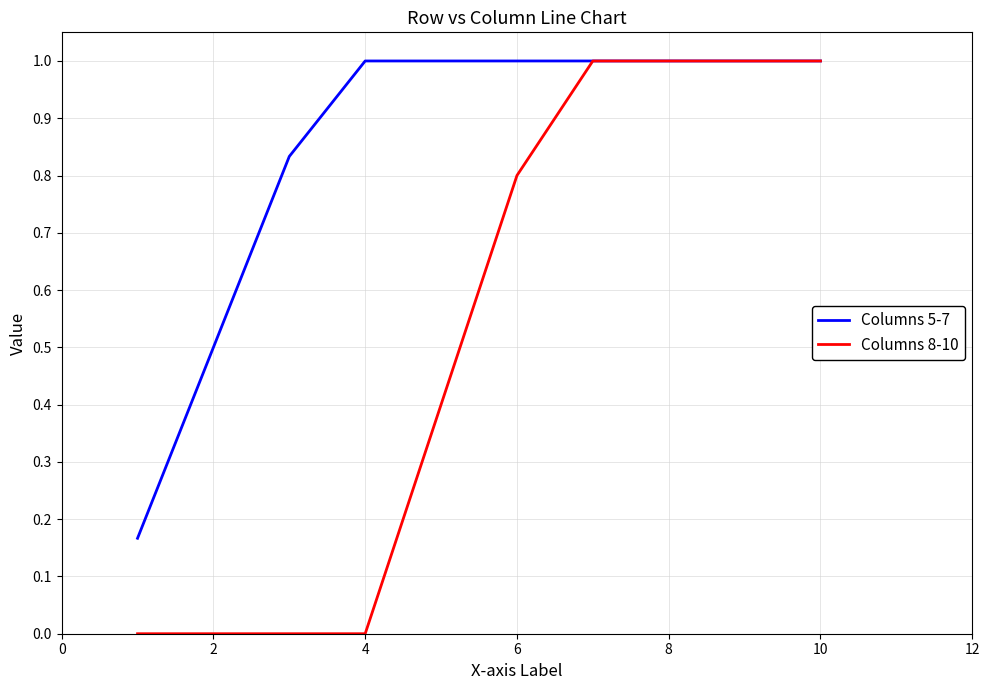

What is the greatest value displayed?

1.0